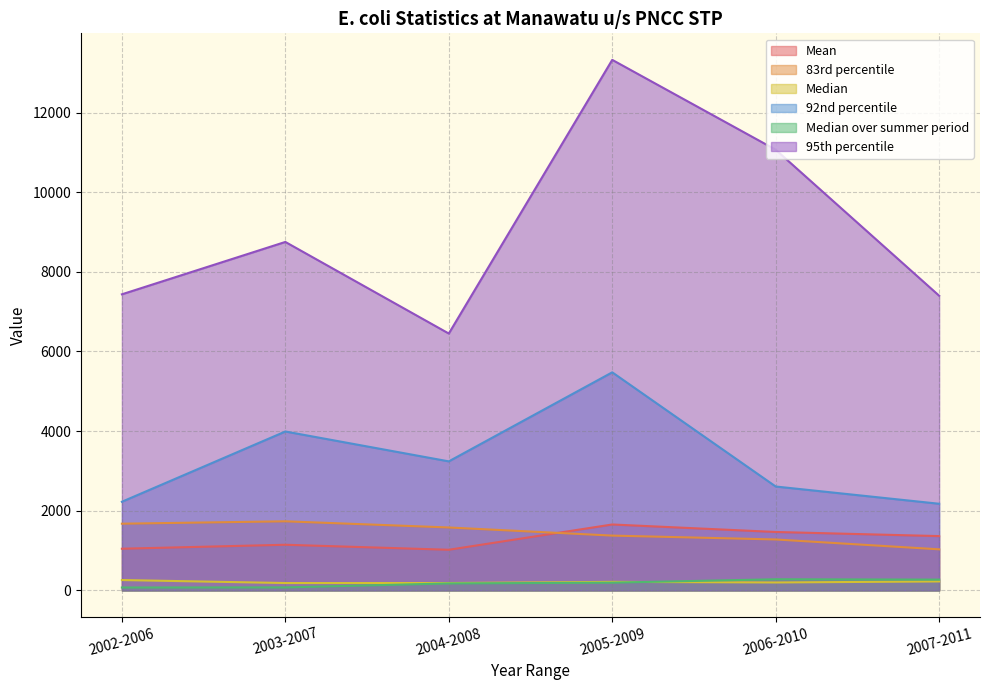

True or false: 95th percentile has more than 0 points higher than both neighbors.

True